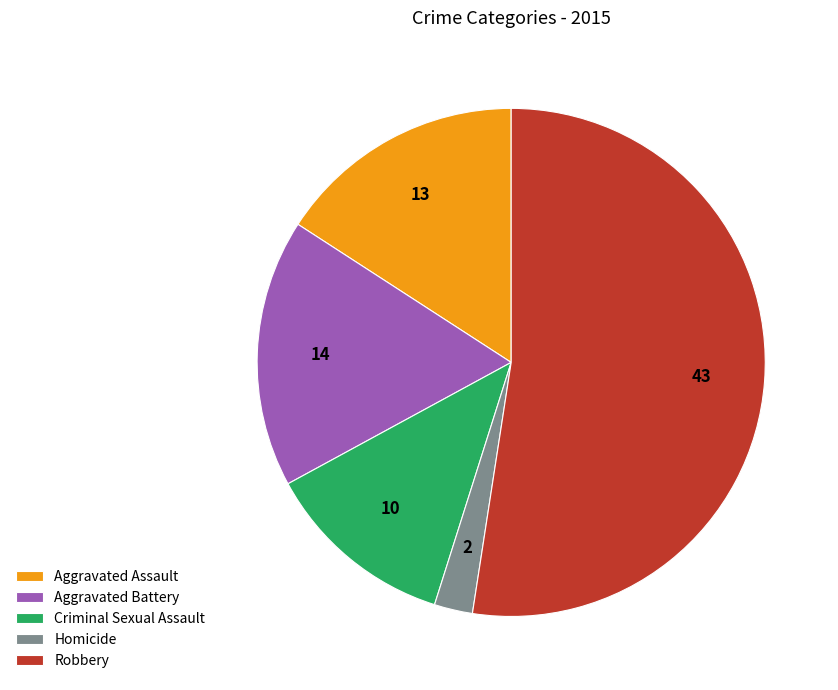

Rank the categories by value from lowest to highest.

Homicide, Criminal Sexual Assault, Aggravated Assault, Aggravated Battery, Robbery